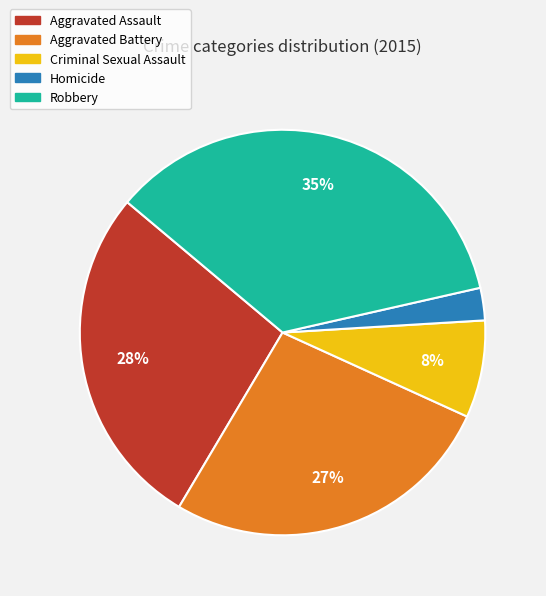

Is Aggravated Battery the majority of the pie?

No